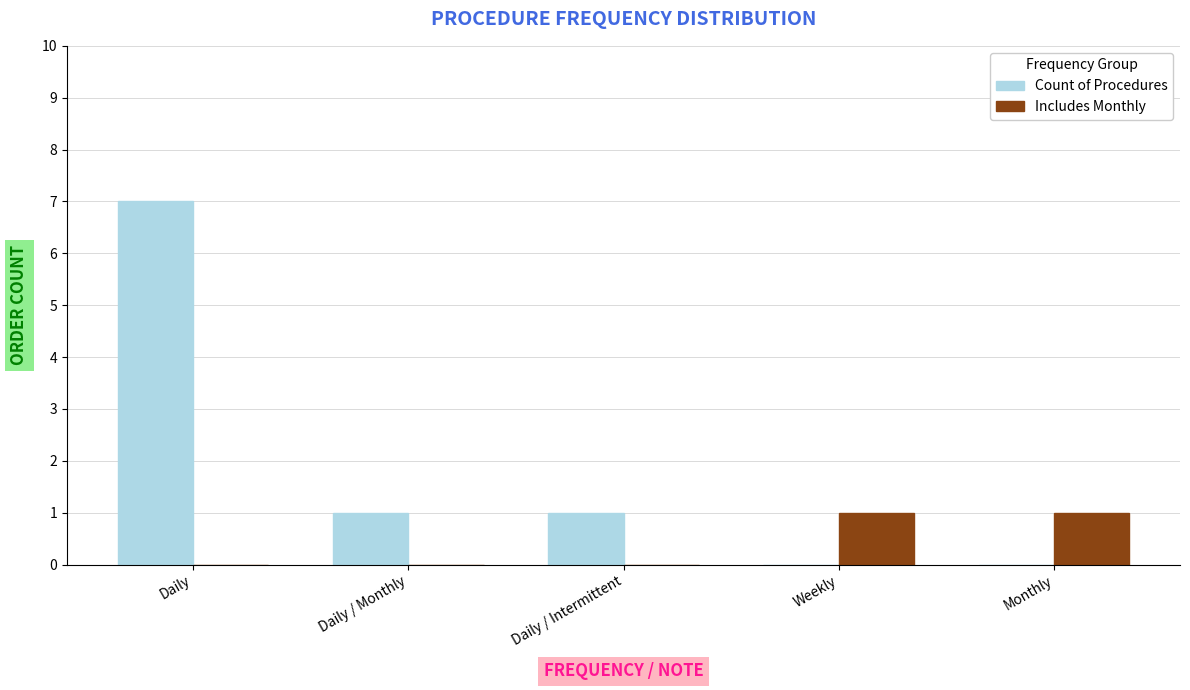

Is it true that Includes Monthly equals -1 at Daily / Monthly?

False